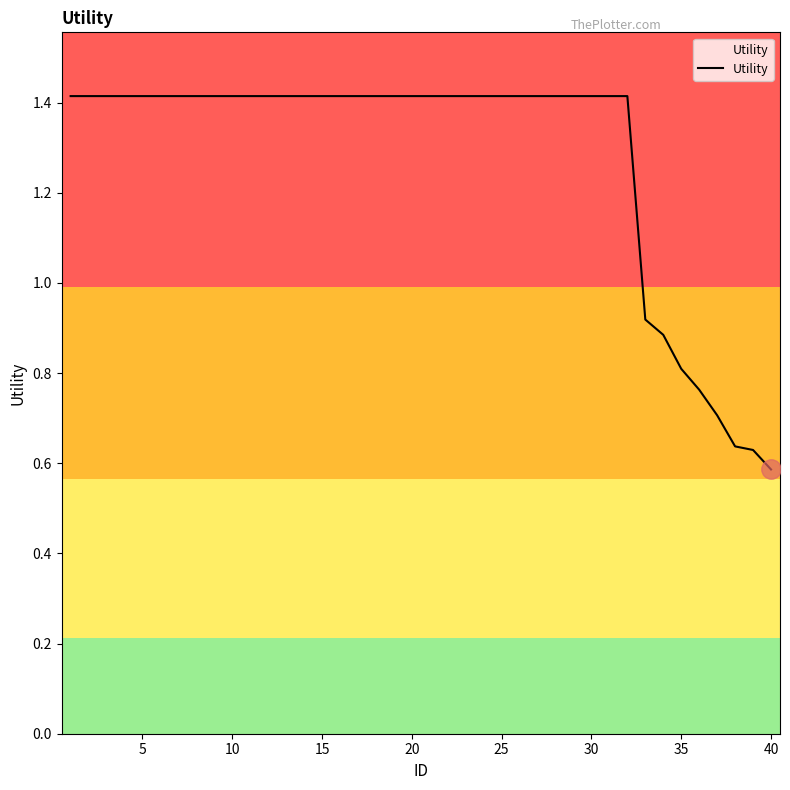

What is the greatest value displayed?

1.4